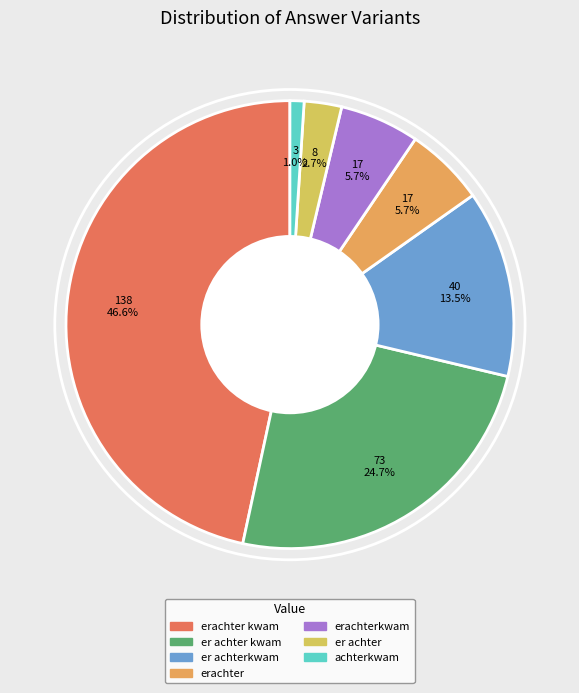

To the nearest percent, what is the average slice percentage?

14%